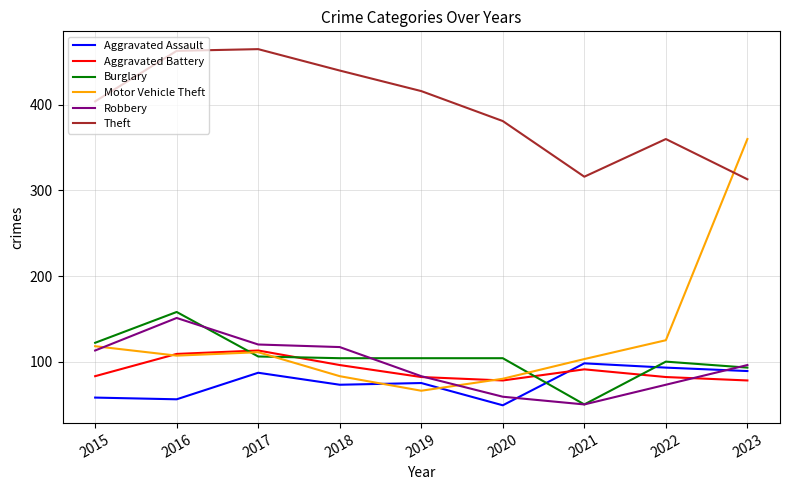

Between which two adjacent categories do Burglary and Motor Vehicle Theft first intersect?

2016 and 2017